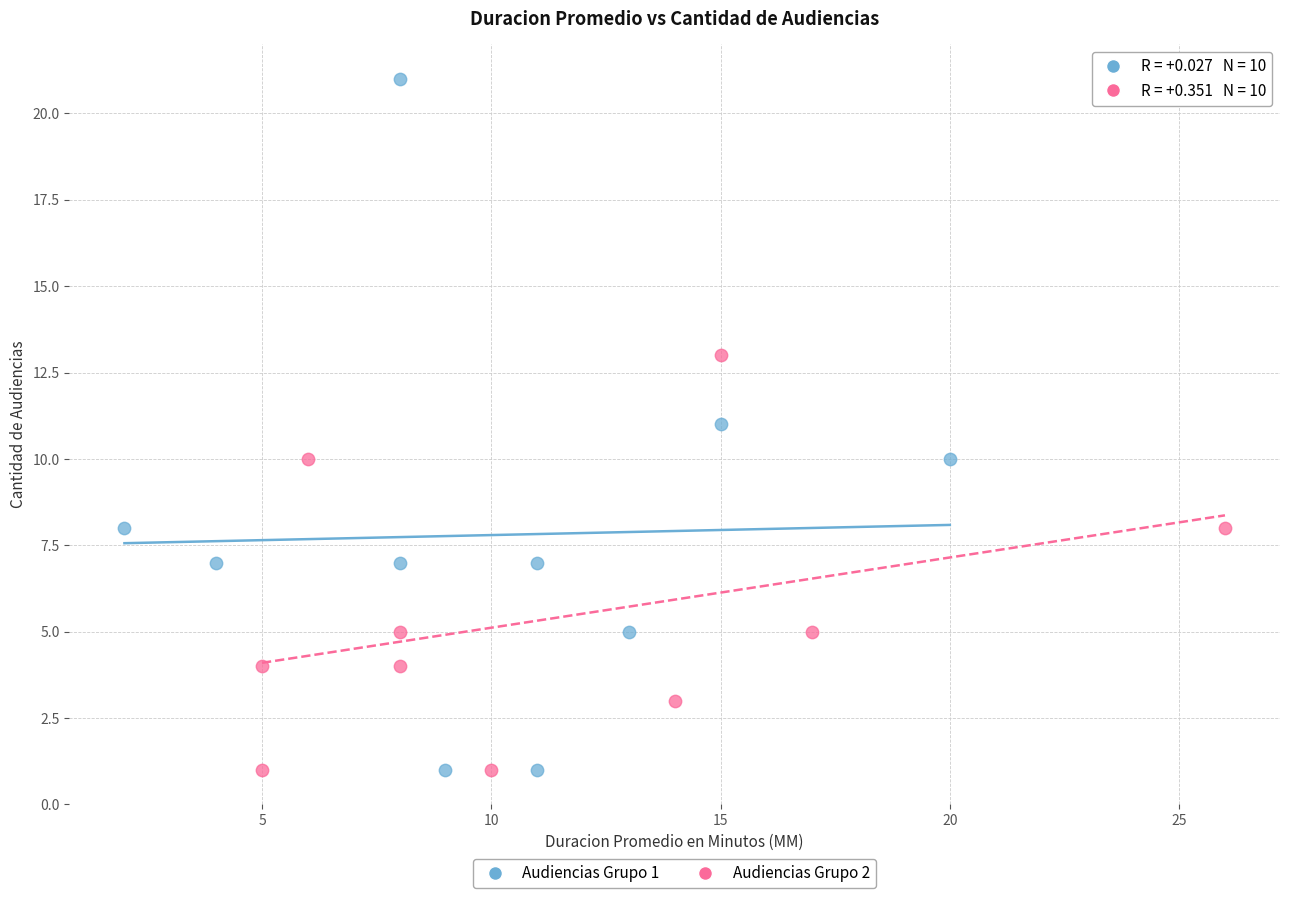

Which series reaches the maximum Y coordinate?

Audiencias Grupo 1